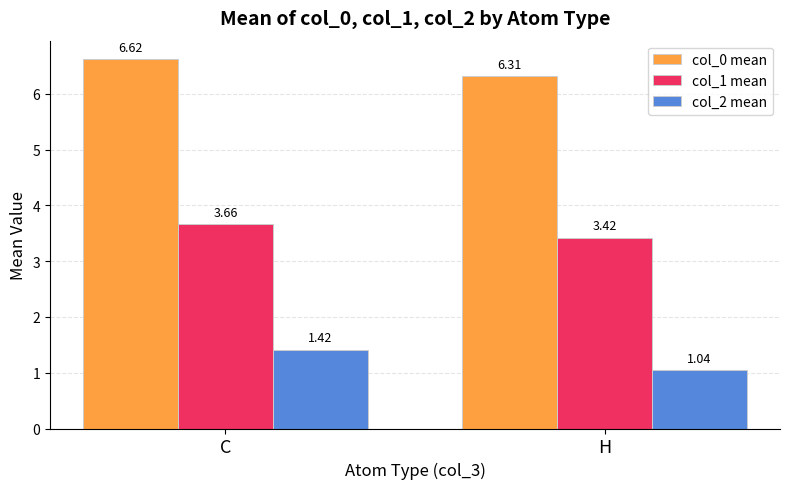

What is the difference between the maximum and minimum values in the col_0 mean series?

0.3